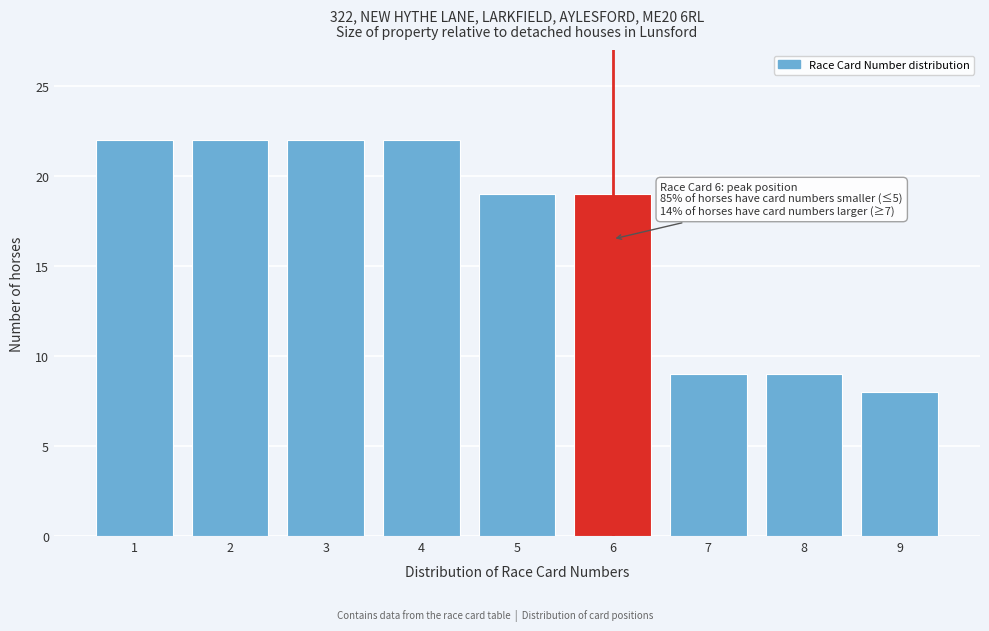

Reading right to left, list all the values displayed in this chart.

8	9	9	19	19	22	22	22	22